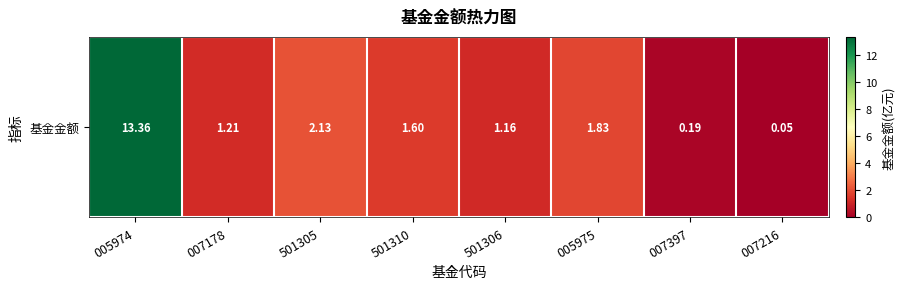

What is the change in value from 501305 to 005975?

-0.3